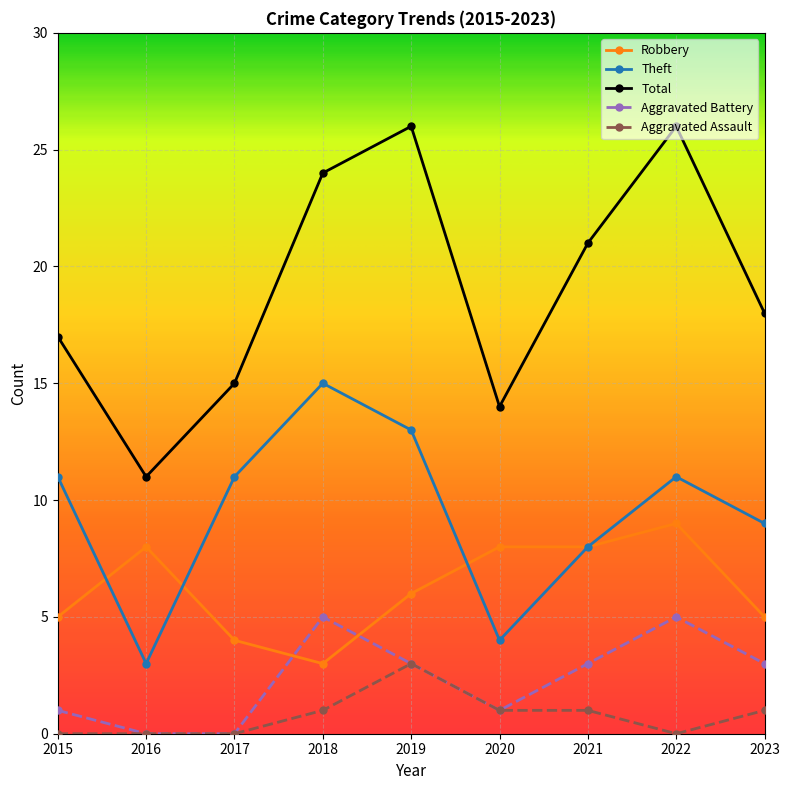

How many data points does each series have?

9